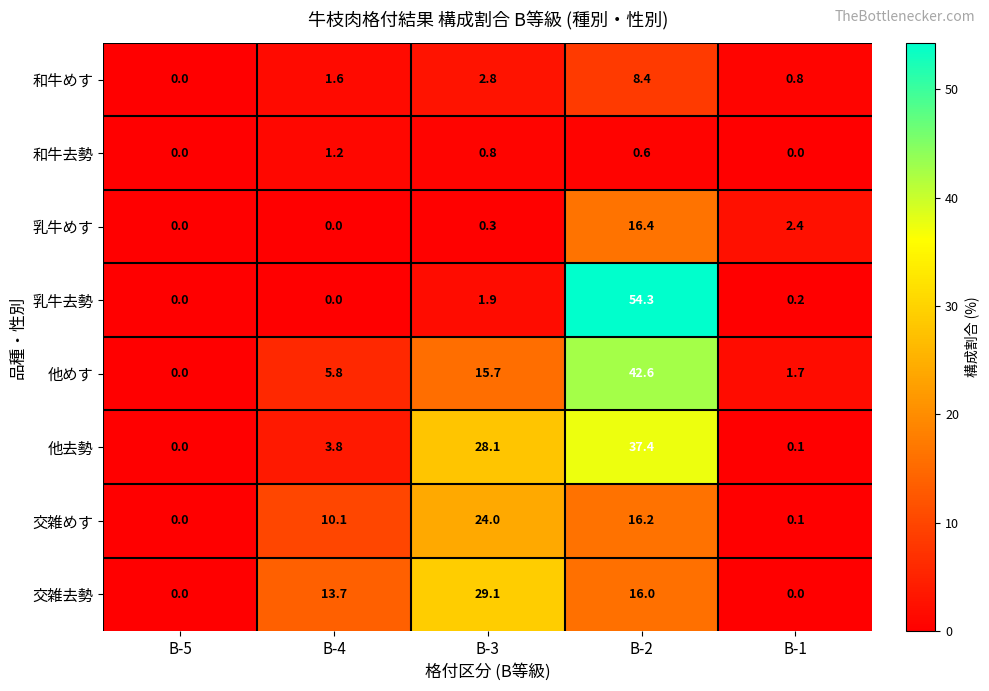

What is the spread (max minus min) of values at B-1?

2.4